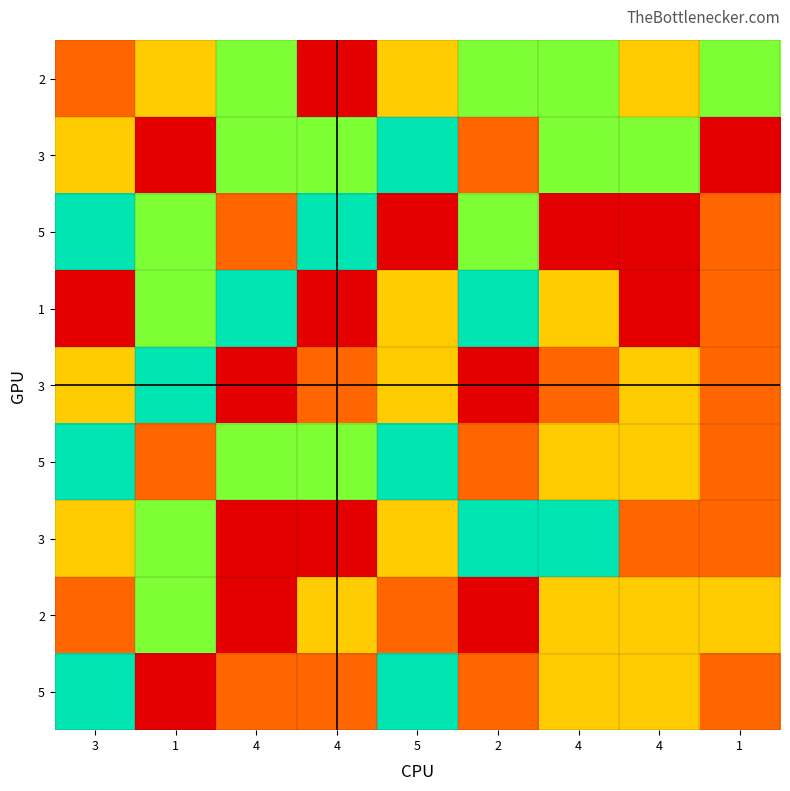

What is the difference between the highest and lowest values at 1?

4